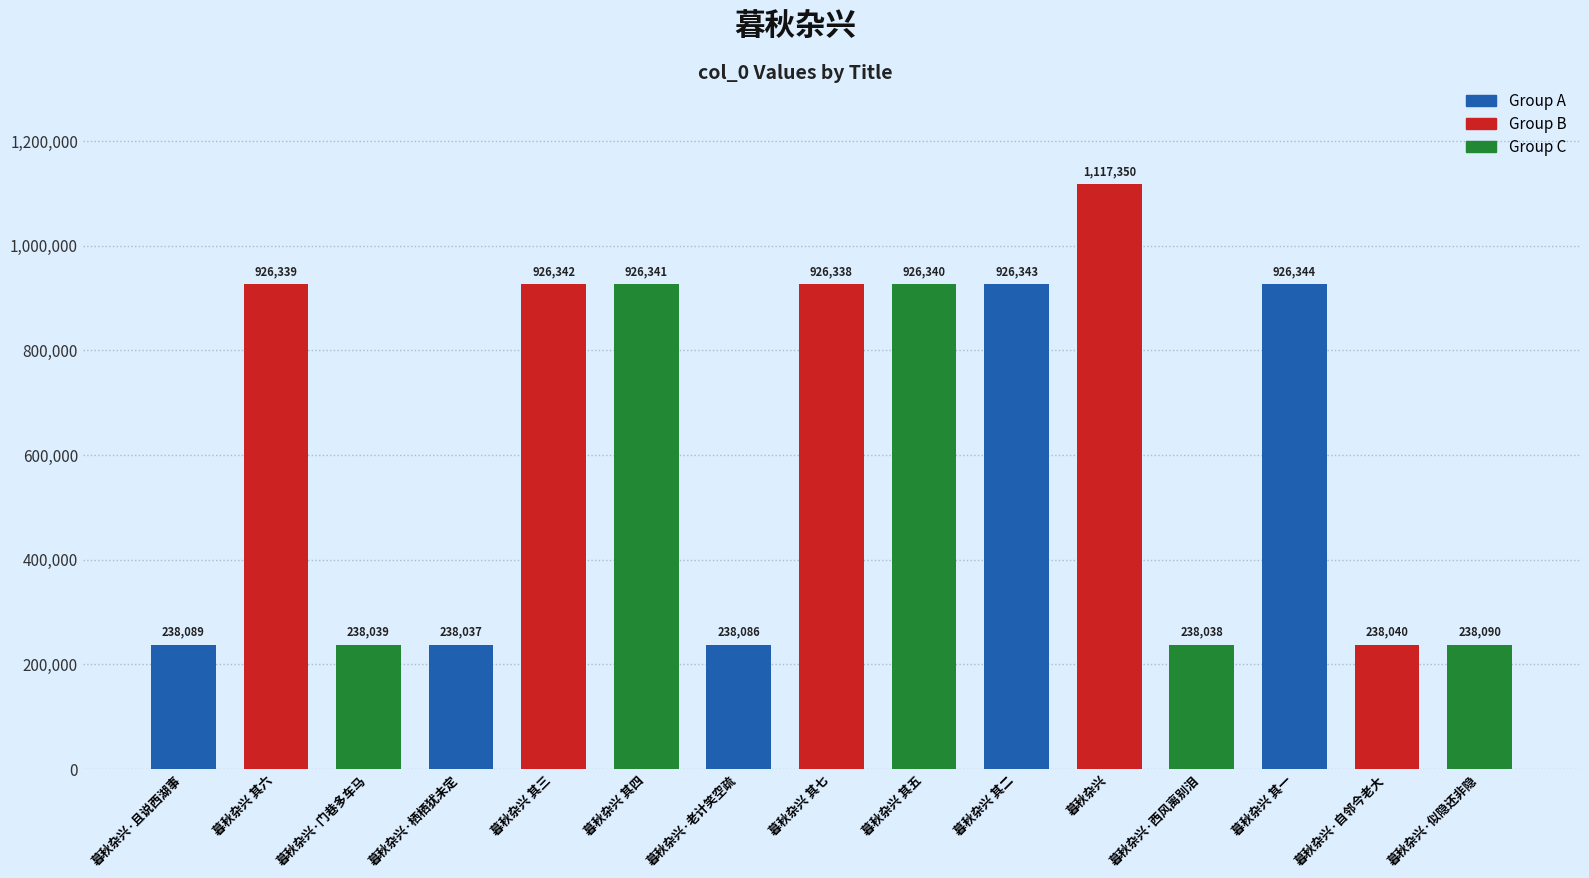

Count the number of categories in the chart.

15